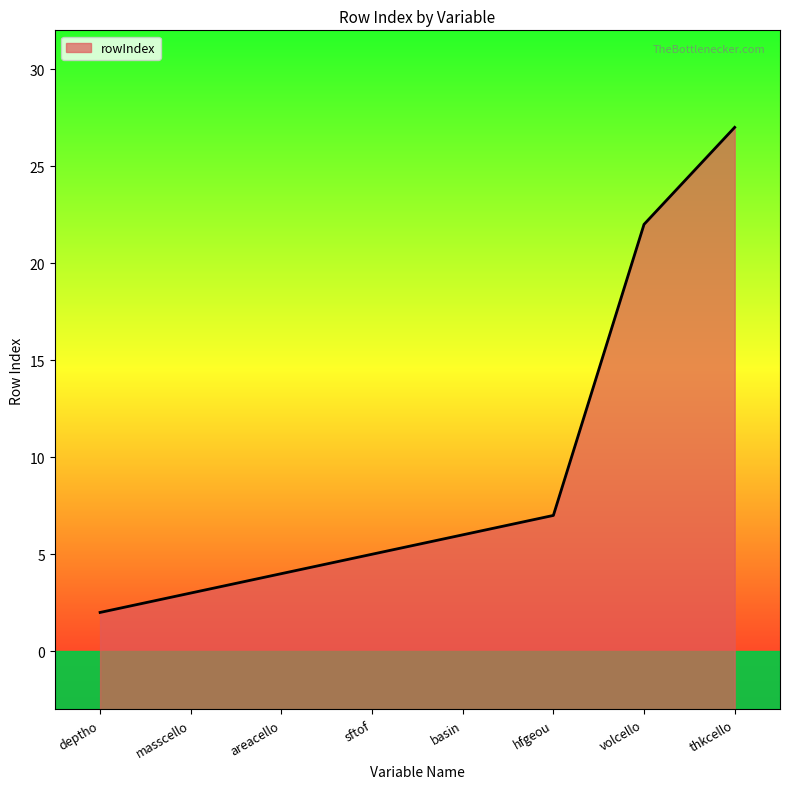

How many values are below 6?

4